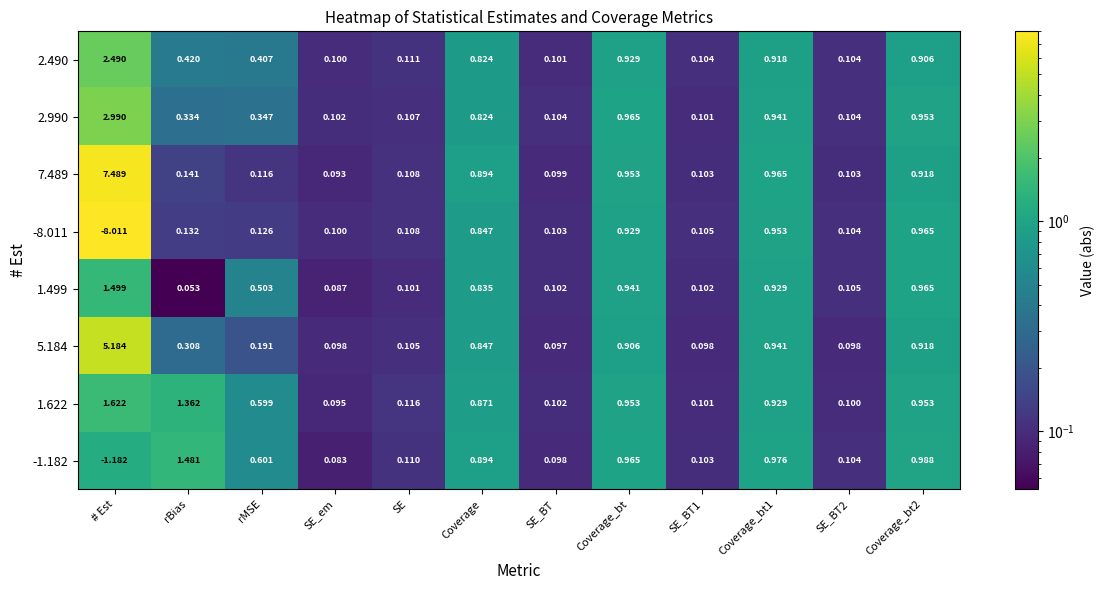

Which category has the highest value in the 1.499 series?

# Est